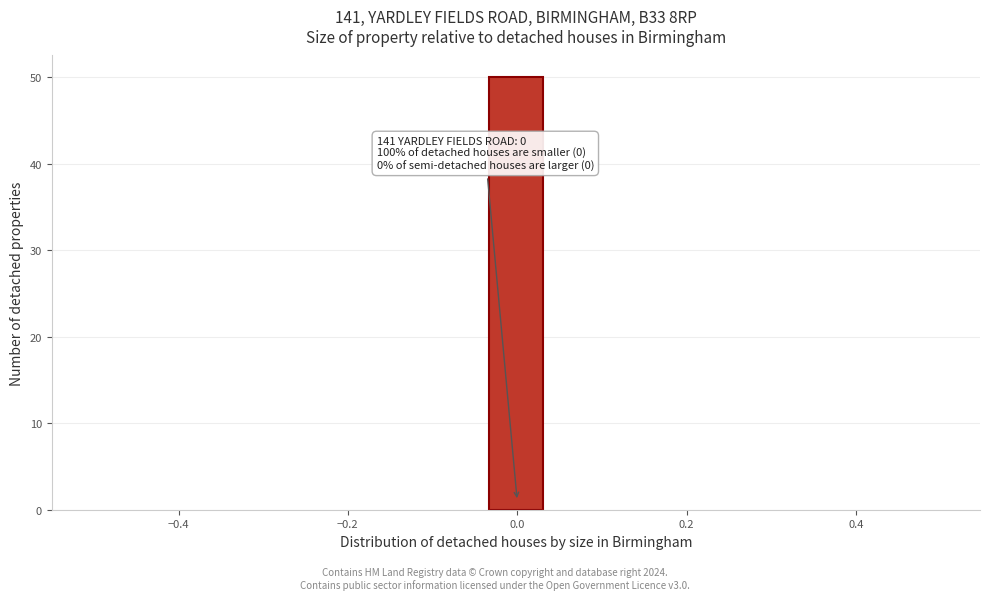

Around what value on the x-axis is the tallest bar? Give the approximate position of its centre, as read against the axis.

0.00